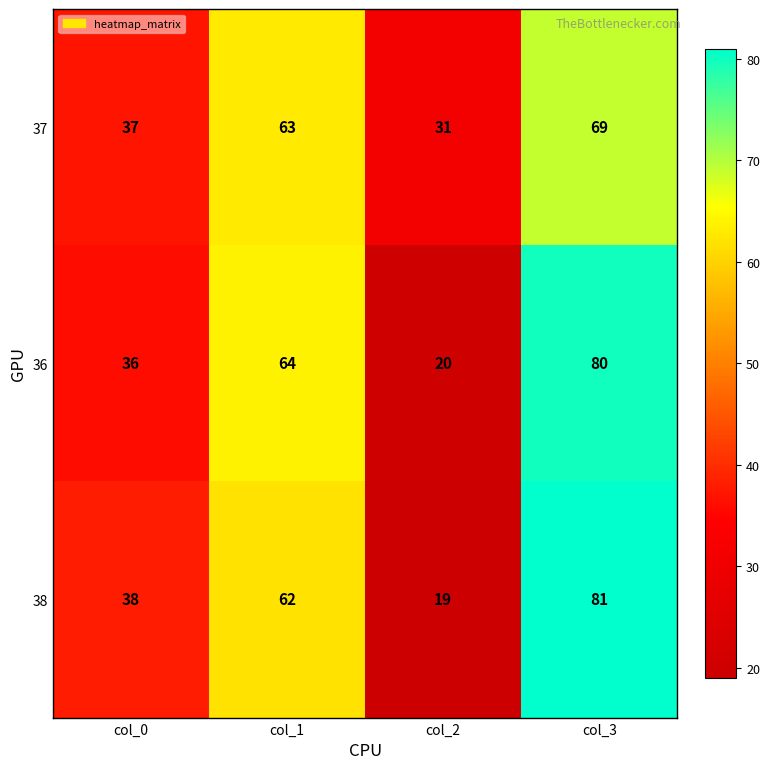

Between col_2 and col_3, which series saw the biggest shift?

38